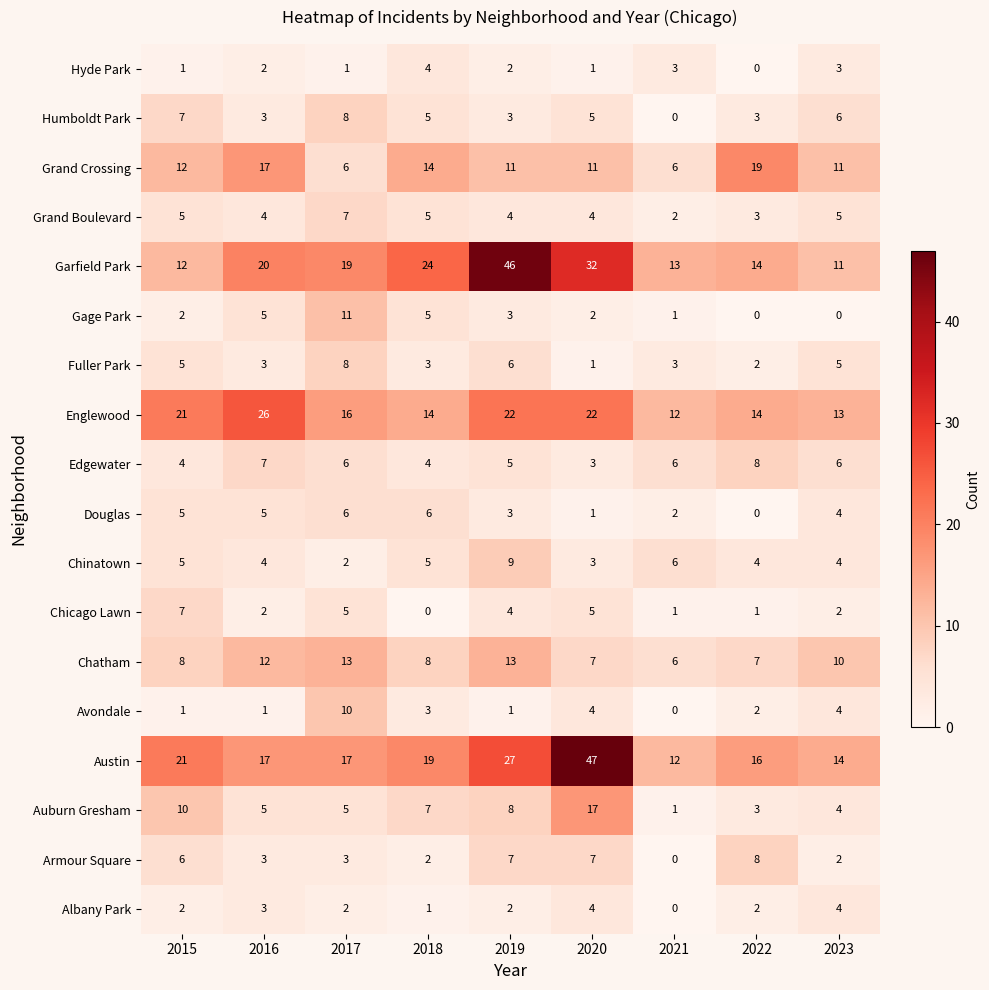

The value of Douglas at 2019 is 3. True or false?

True